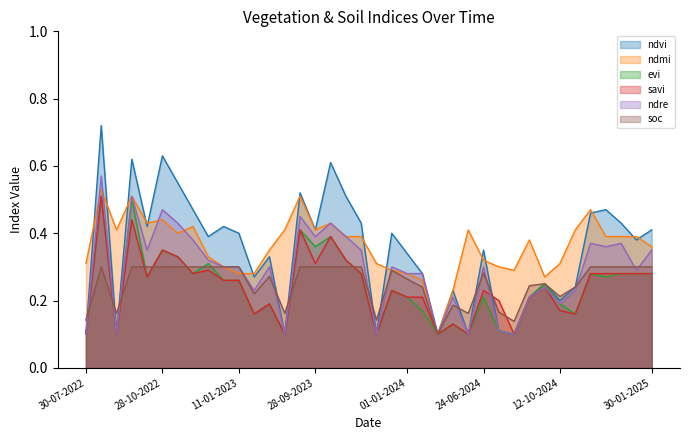

What is the difference between the maximum and minimum values in the ndre series?

0.5